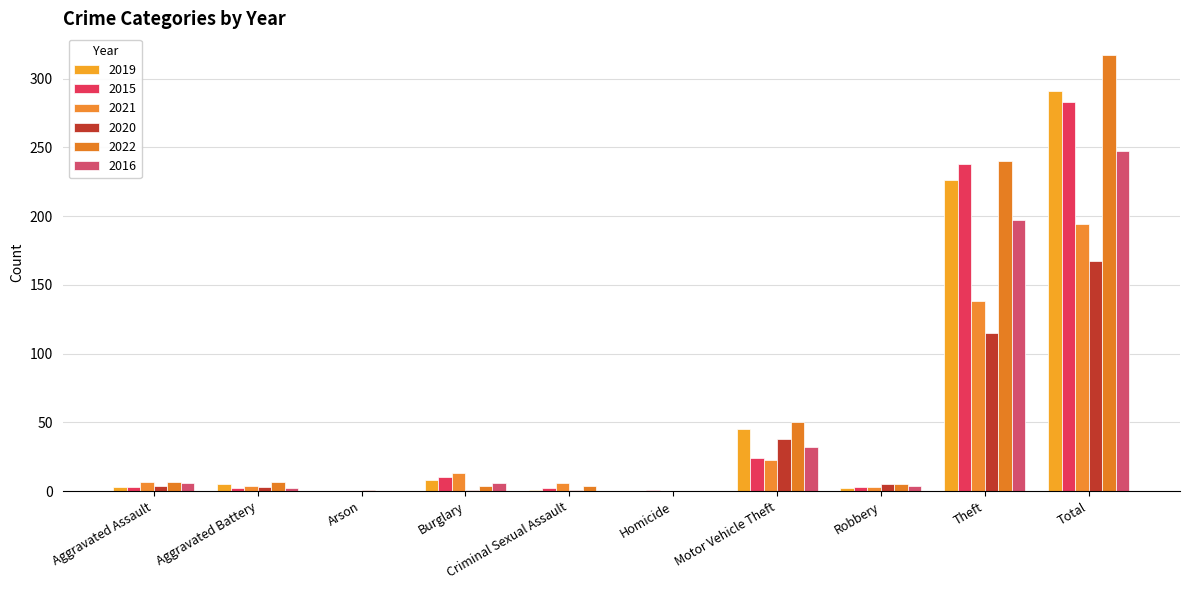

What is the sum of all 2020 values?

335